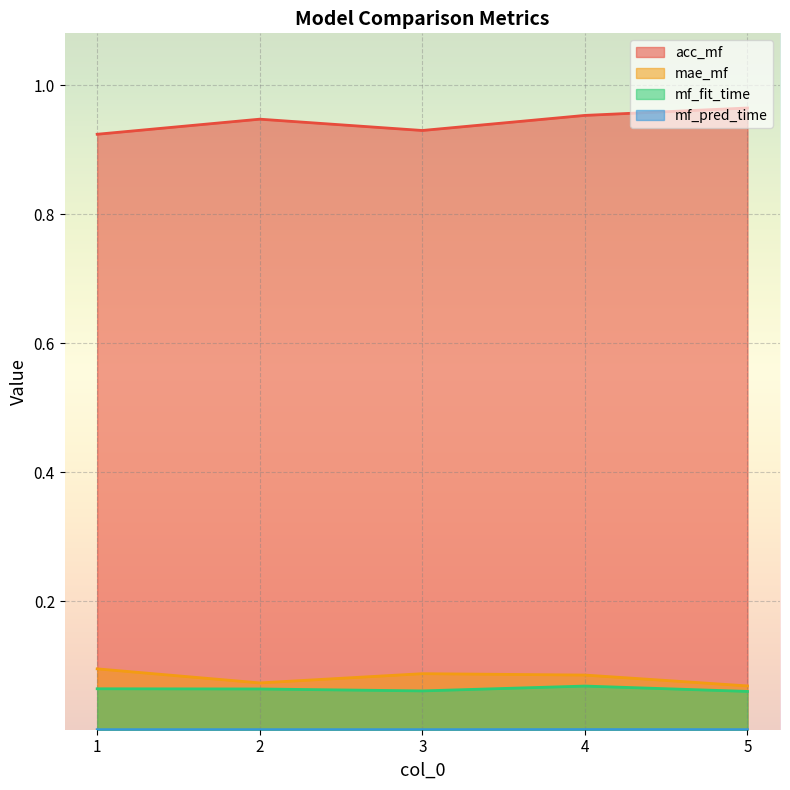

What is the value of the mf_fit_time point at the 5th from the left?

0.1